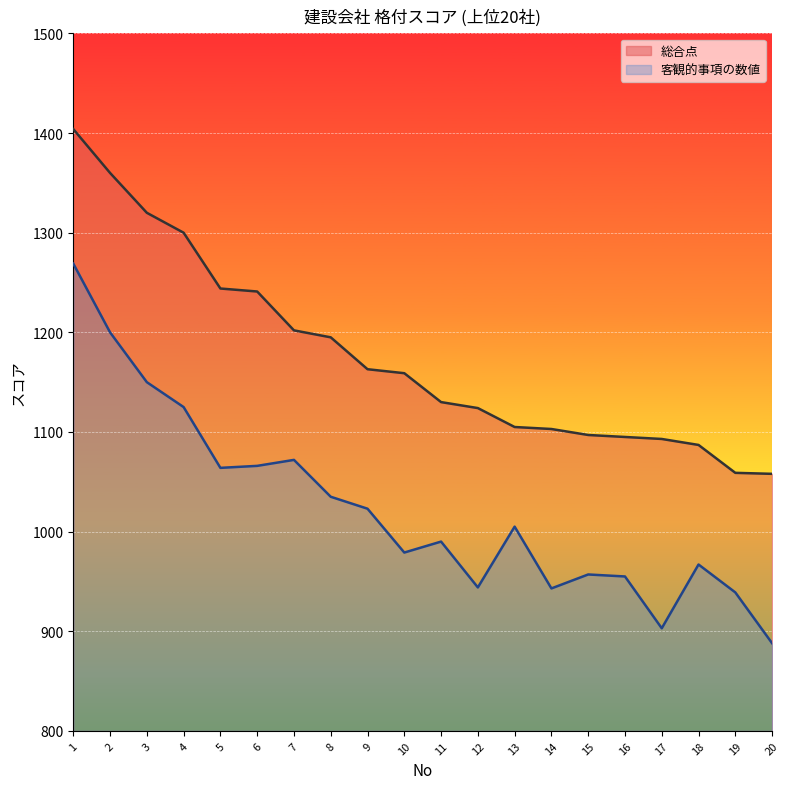

How many lines are shown in the chart?

2